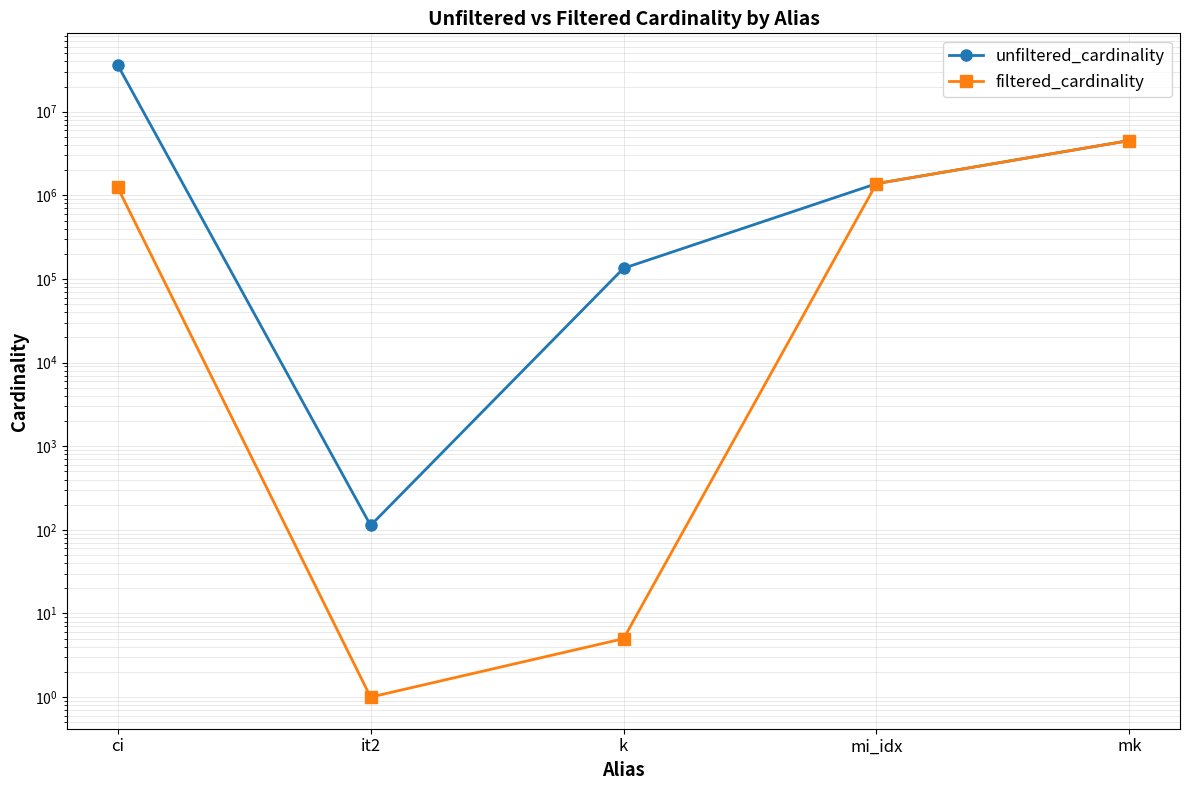

How many interior local valleys does the filtered_cardinality series have?

1